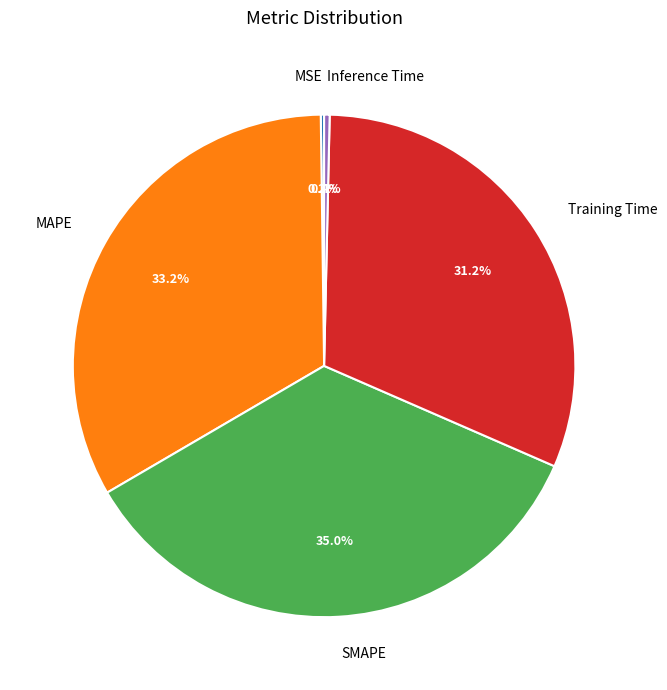

What percentage is NOT represented by MAPE?

66.8%